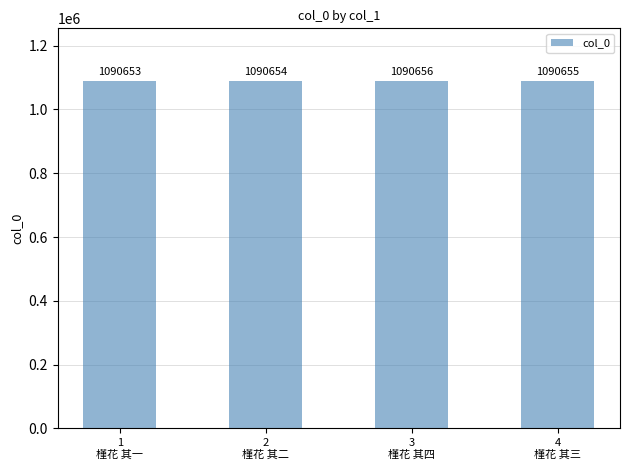

What is the greatest value displayed?

1090656